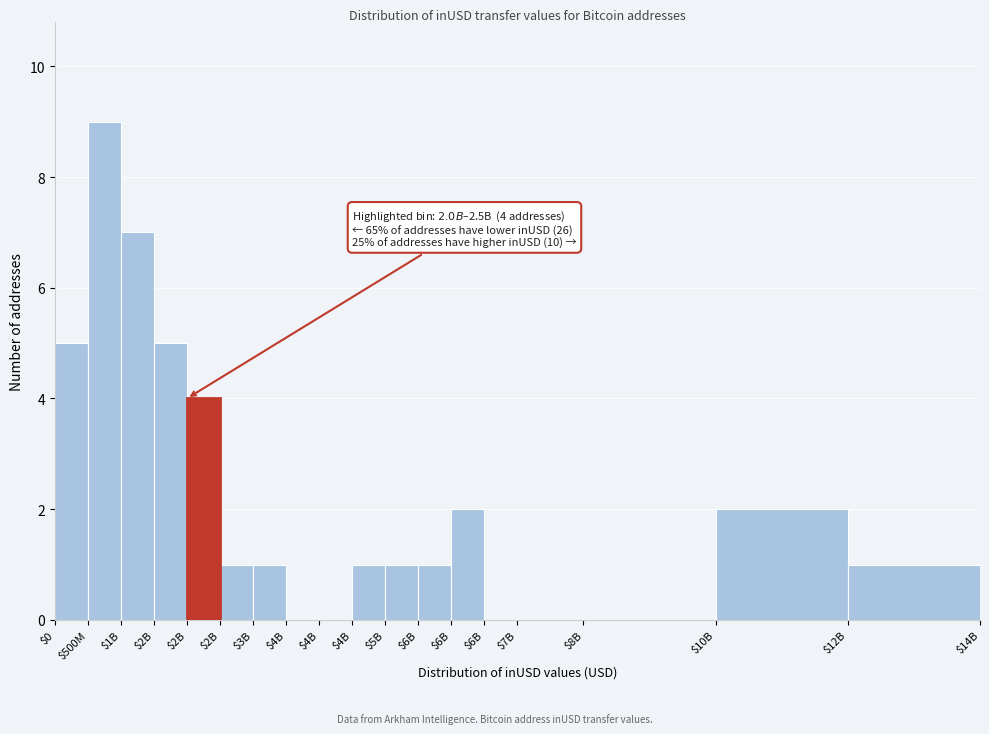

Count the number of data series in this chart.

1